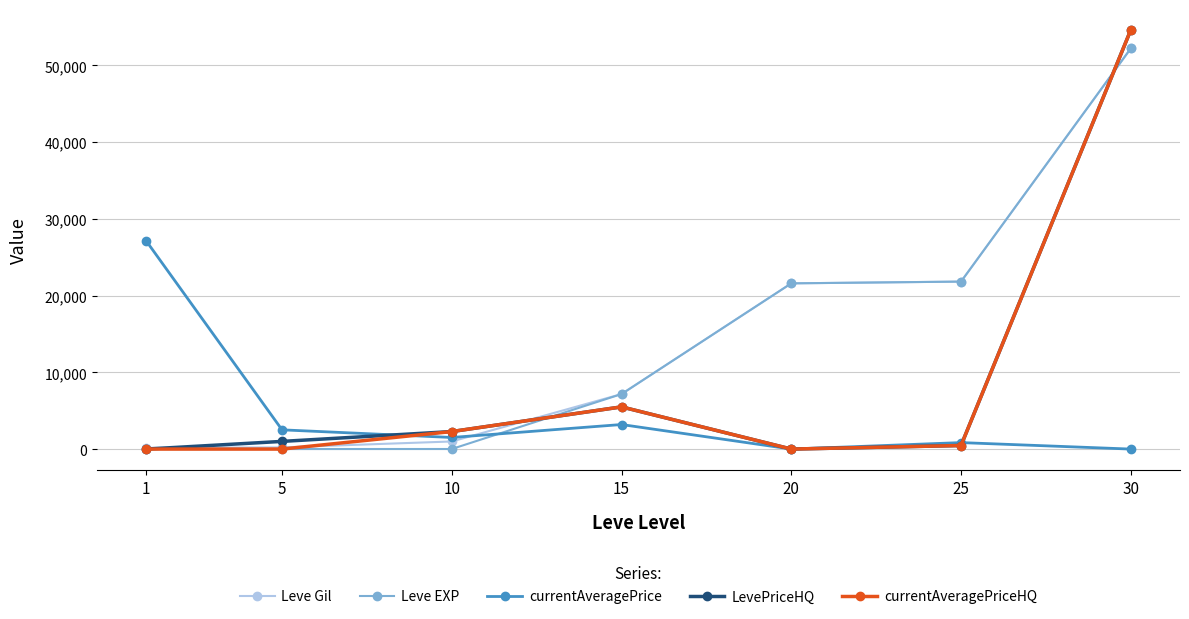

What is the total value across all series at 25?

45434